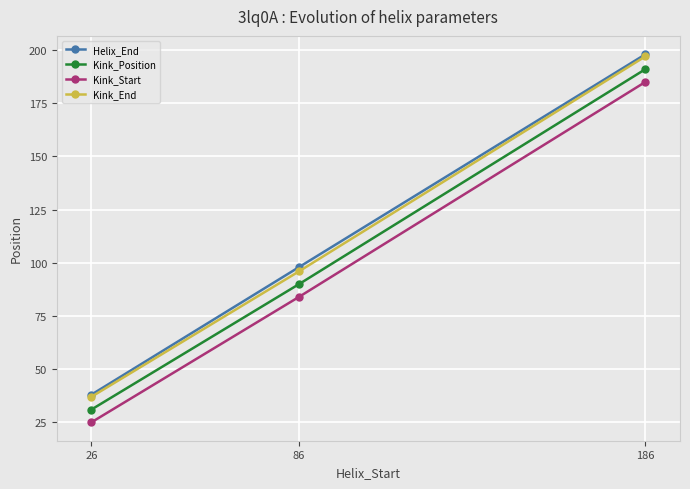

The Kink_Start series shows 25 at 26. True or false?

True